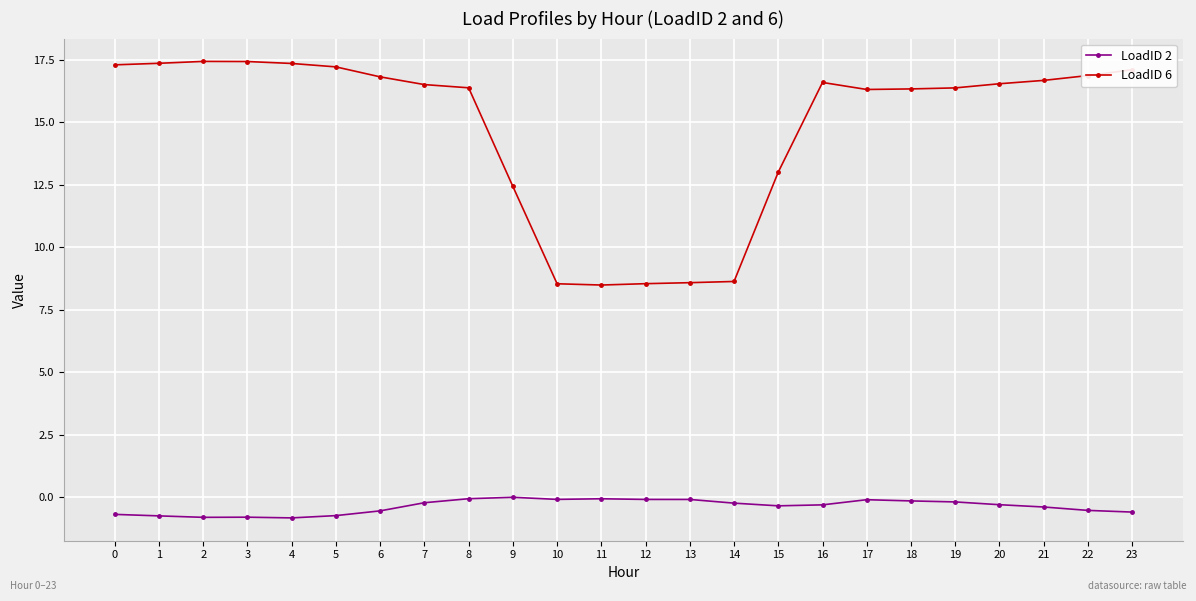

Which series has the largest total across all categories?

LoadID 6